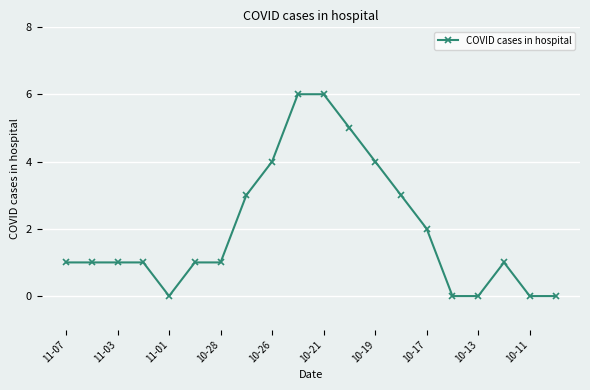

What is the sum of all values?

40